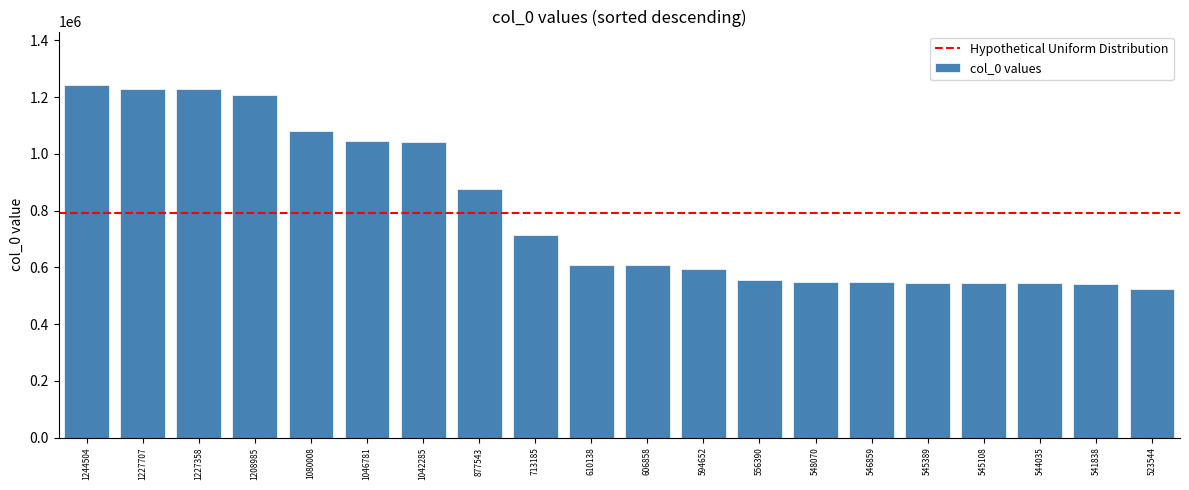

True or false: the data shows 279967 at 1042285.

False